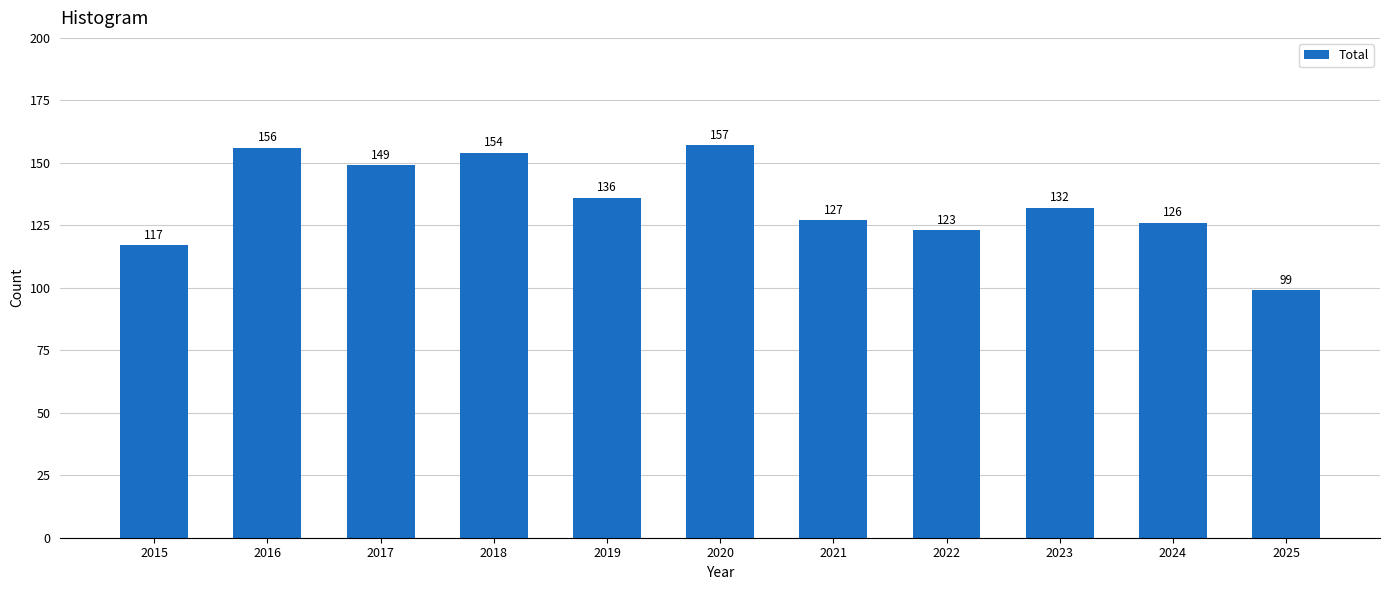

The value at 2020 is 208. True or false?

False